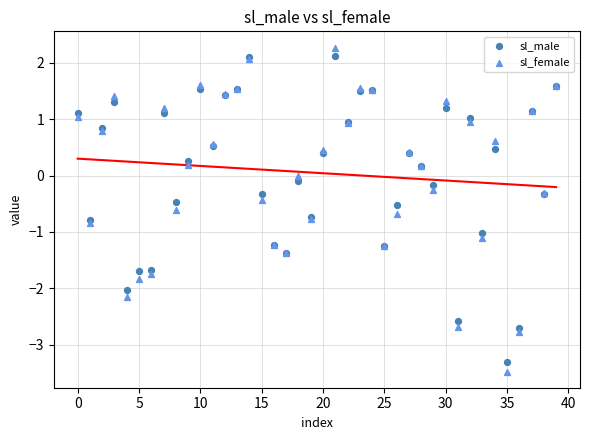

Which series has the largest Y range (max minus min)?

sl_female